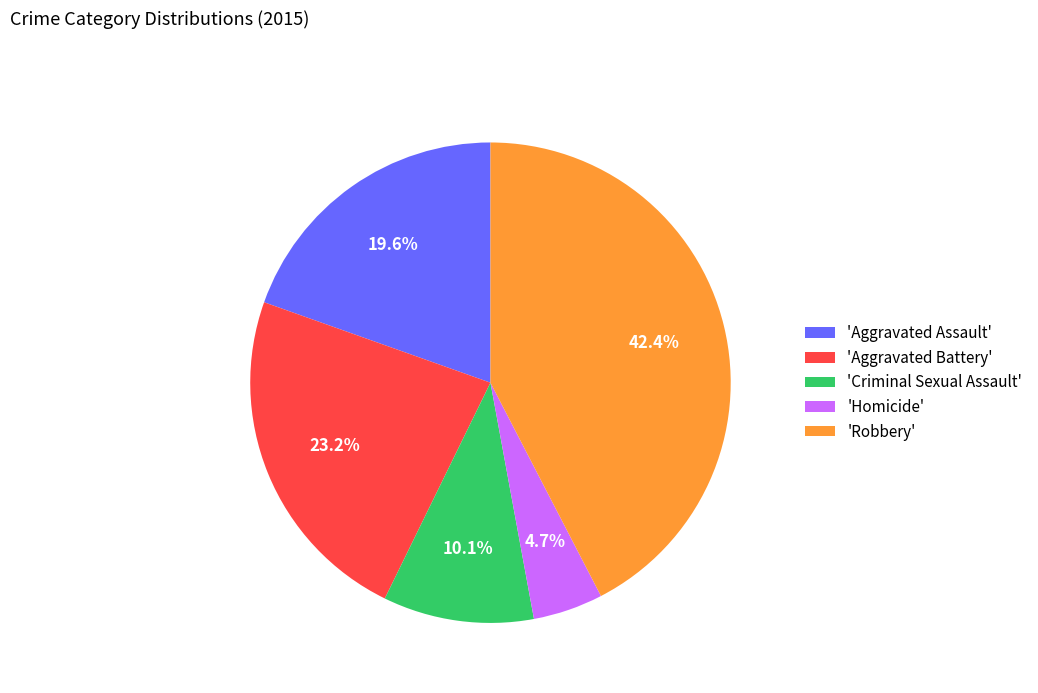

Rank the categories by value from lowest to highest.

'Homicide', 'Criminal Sexual Assault', 'Aggravated Assault', 'Aggravated Battery', 'Robbery'